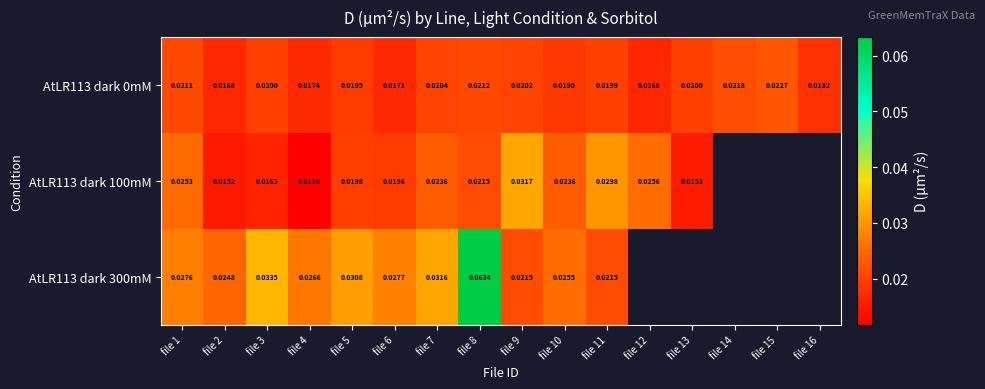

Is the value of AtLR113 dark 0mM at file 14 greater than the value of AtLR113 dark 300mM at file 10?

No